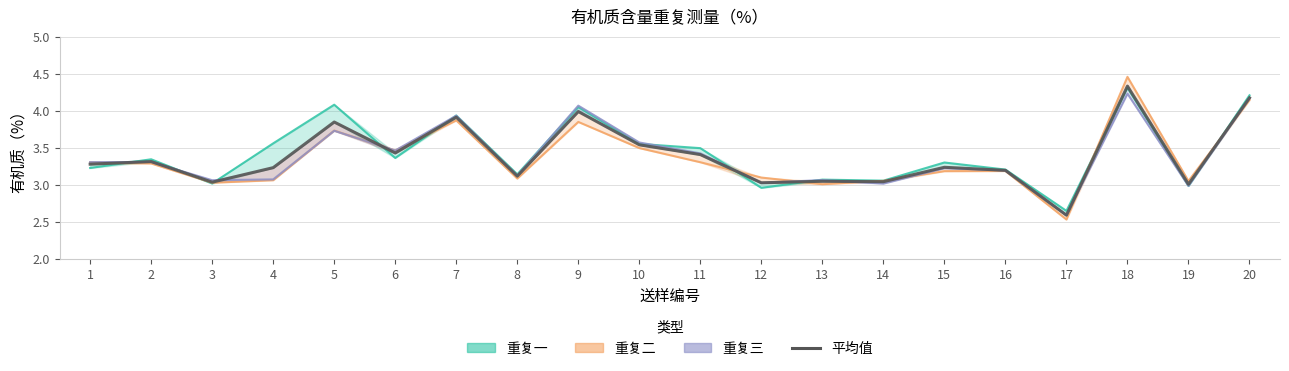

How many values are below 3?

1